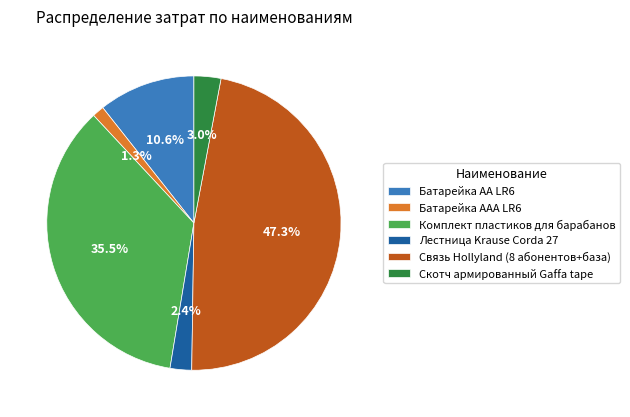

Rank the categories by value from lowest to highest.

Батарейка AAA LR6, Лестница Krause Corda 27, Скотч армированный Gaffa tape, Батарейка AA LR6, Комплект пластиков для барабанов, Связь Hollyland (8 абонентов+база)